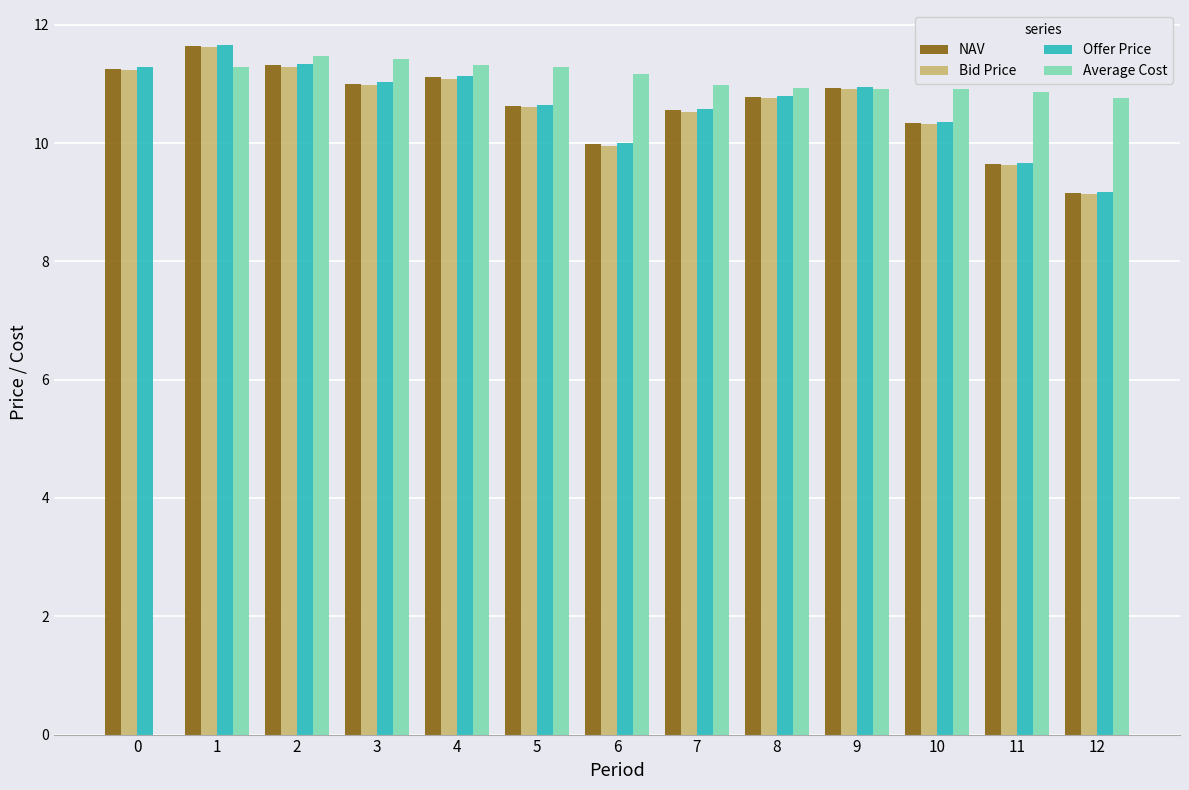

Is the value of Average Cost at 12 greater than the value of NAV at 9?

No